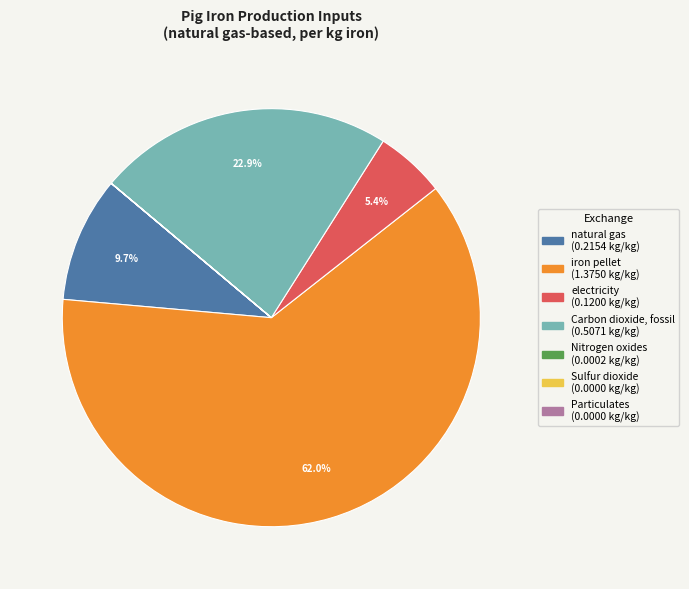

Which has a higher value, iron pellet or Carbon dioxide, fossil?

iron pellet